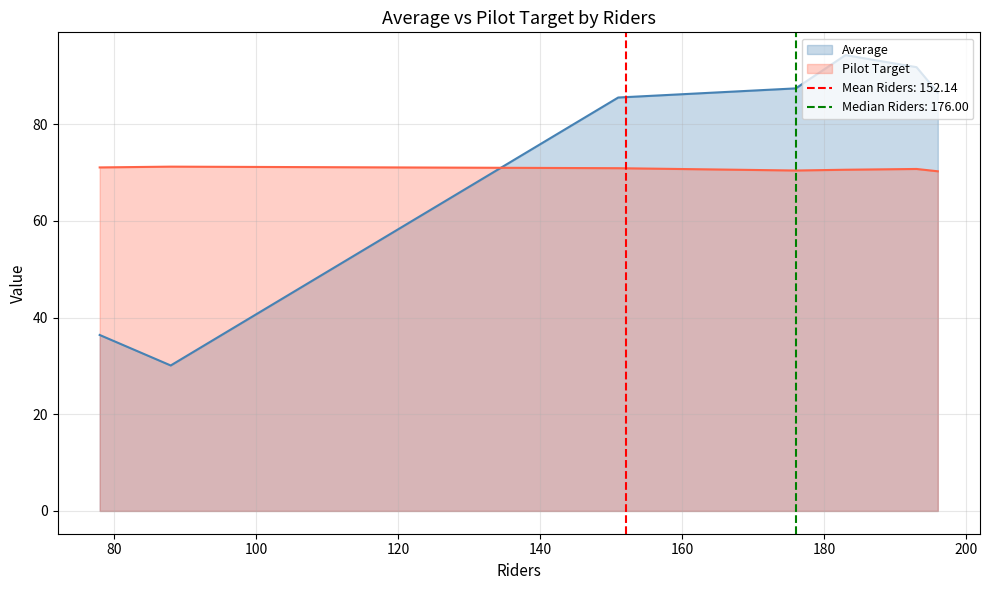

True or false: Average has a value of 37.9 at Monday.

False